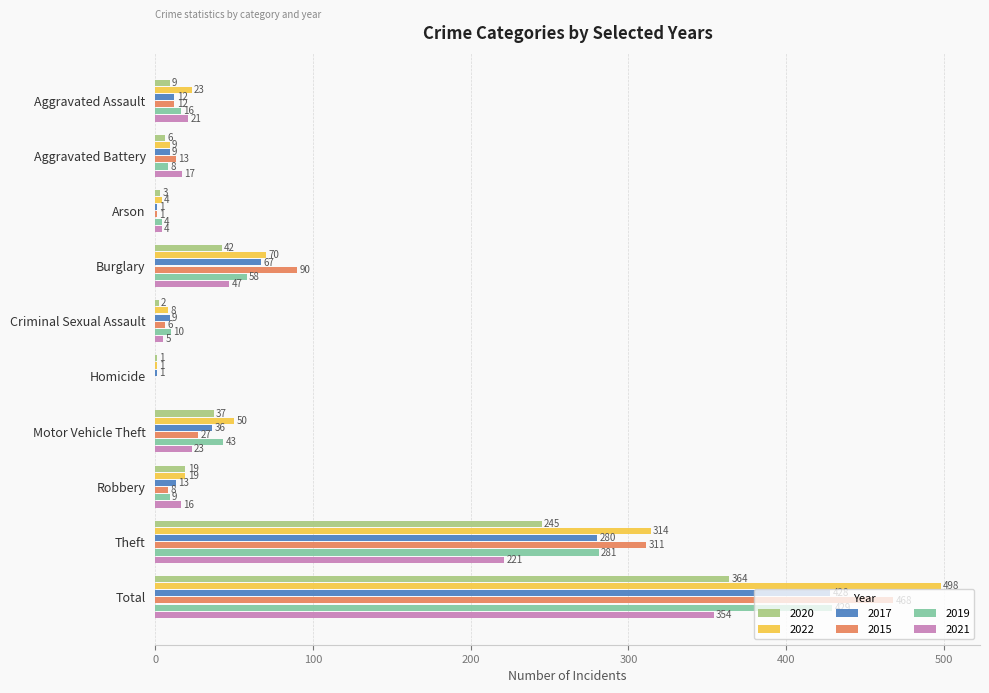

Is it true that 2019 equals -244 at Homicide?

False